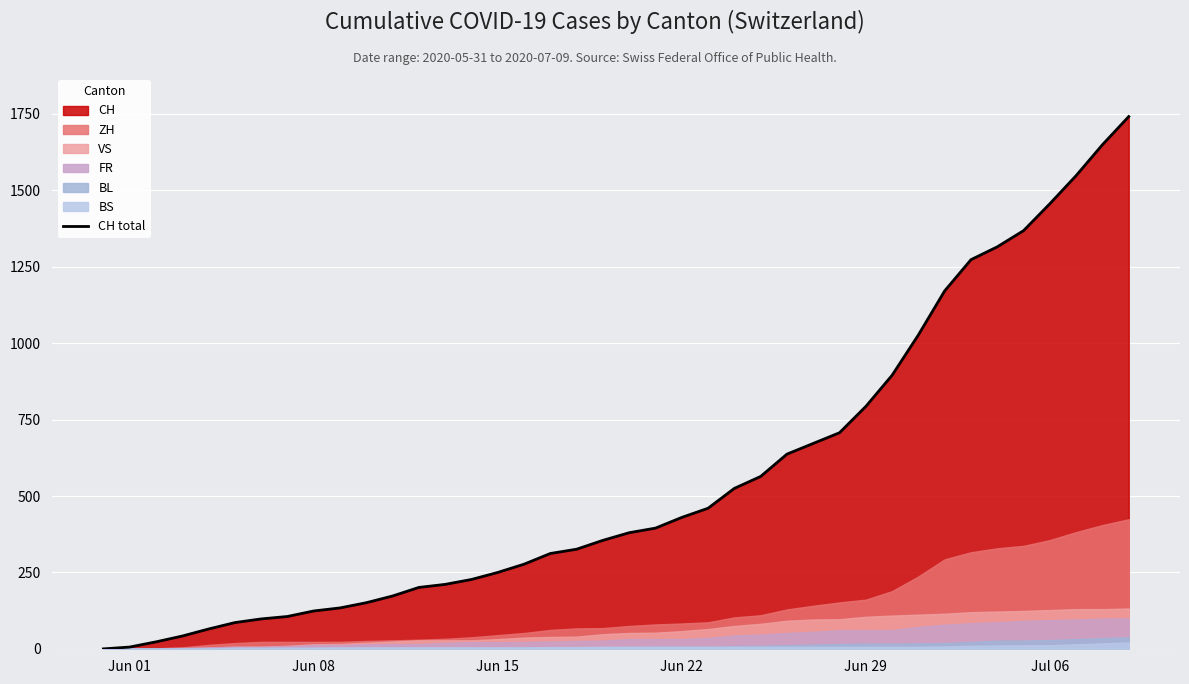

What is the greatest value displayed?

1741